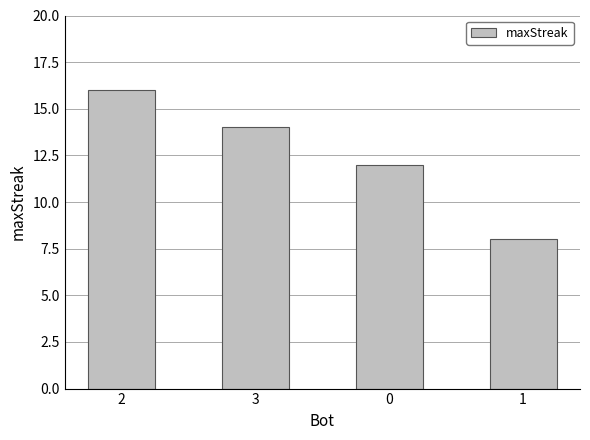

True or false: the data shows 12 at 0.

True